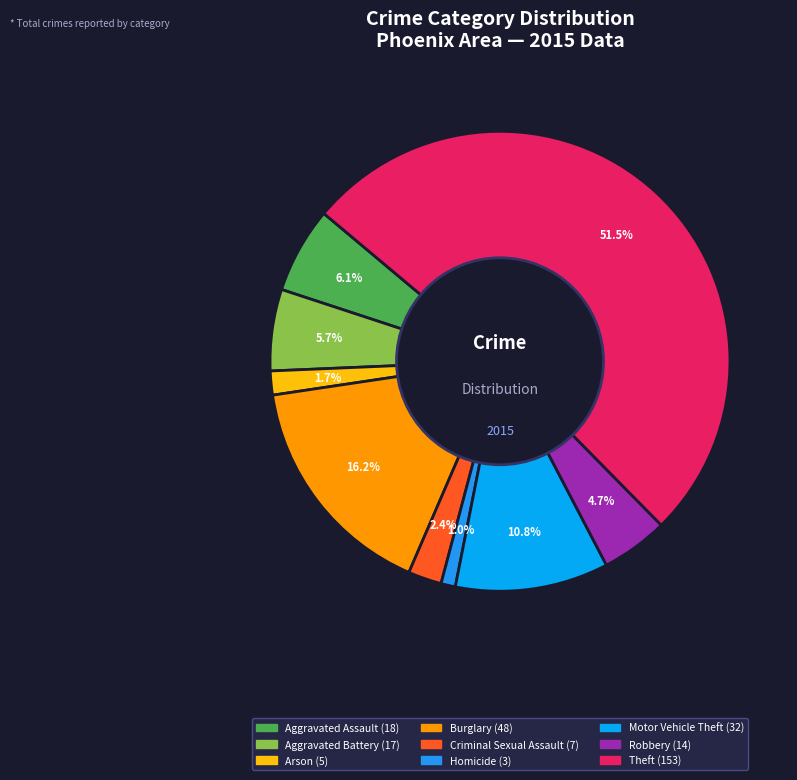

Does Arson represent more than half of the total?

No